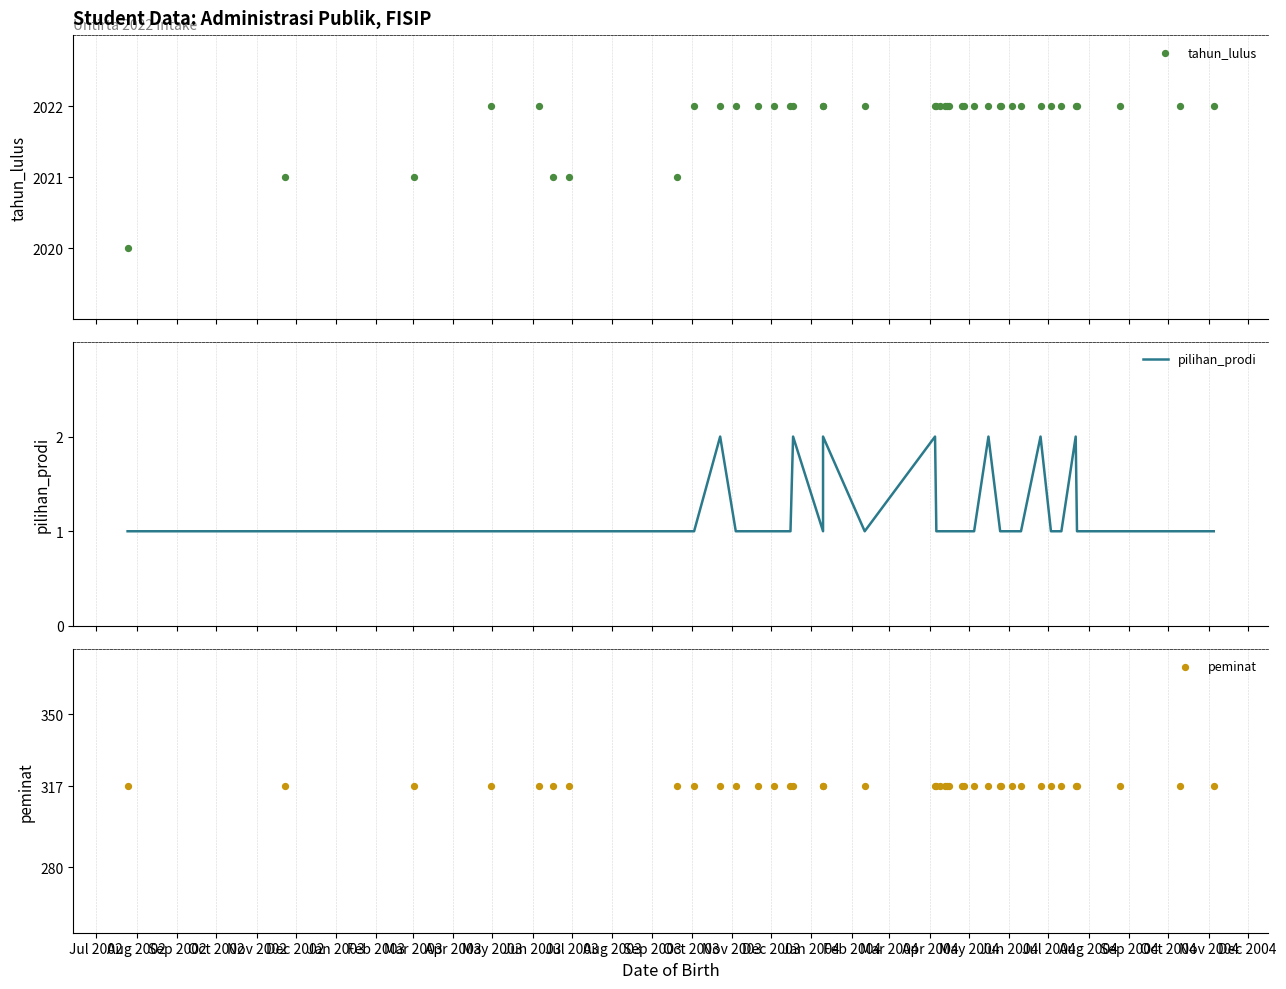

Which series contains the lowest Y value?

pilihan_prodi